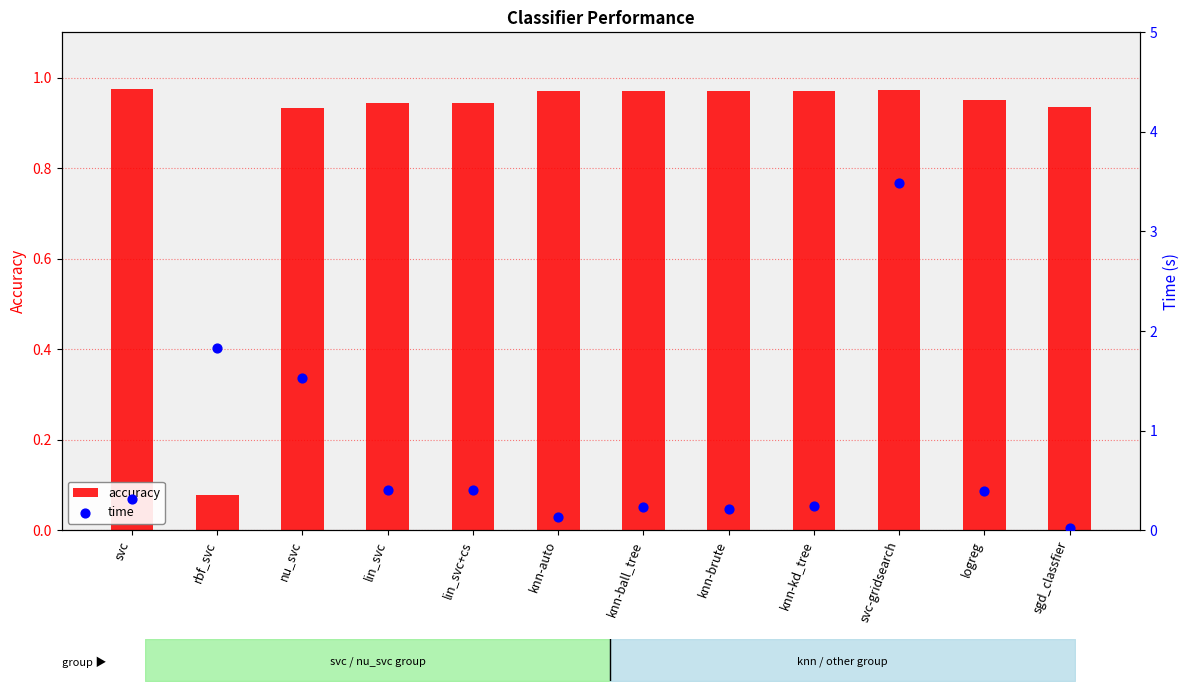

Which series reaches the minimum Y coordinate?

time